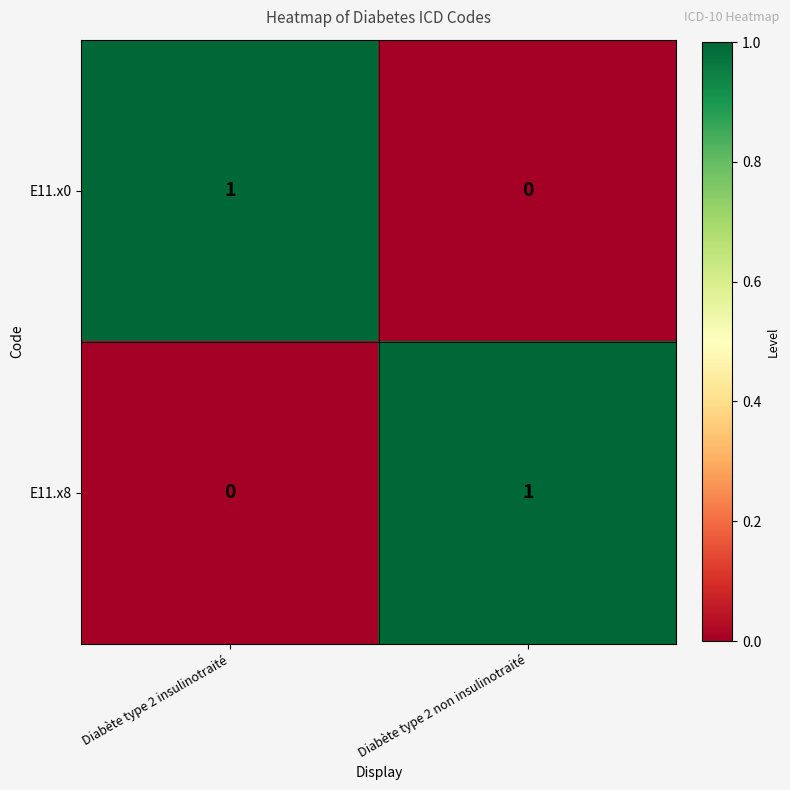

The value of E11.x0 at Diabète type 2 non insulinotraité is 0. True or false?

True